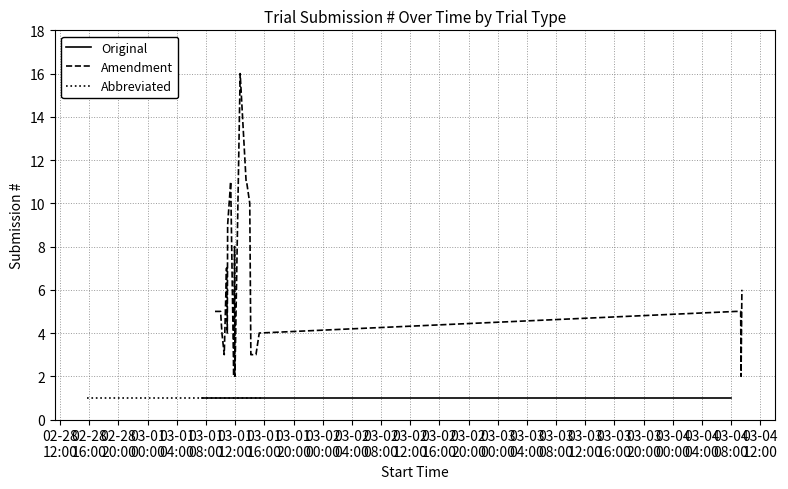

How many series are shown in this chart?

3